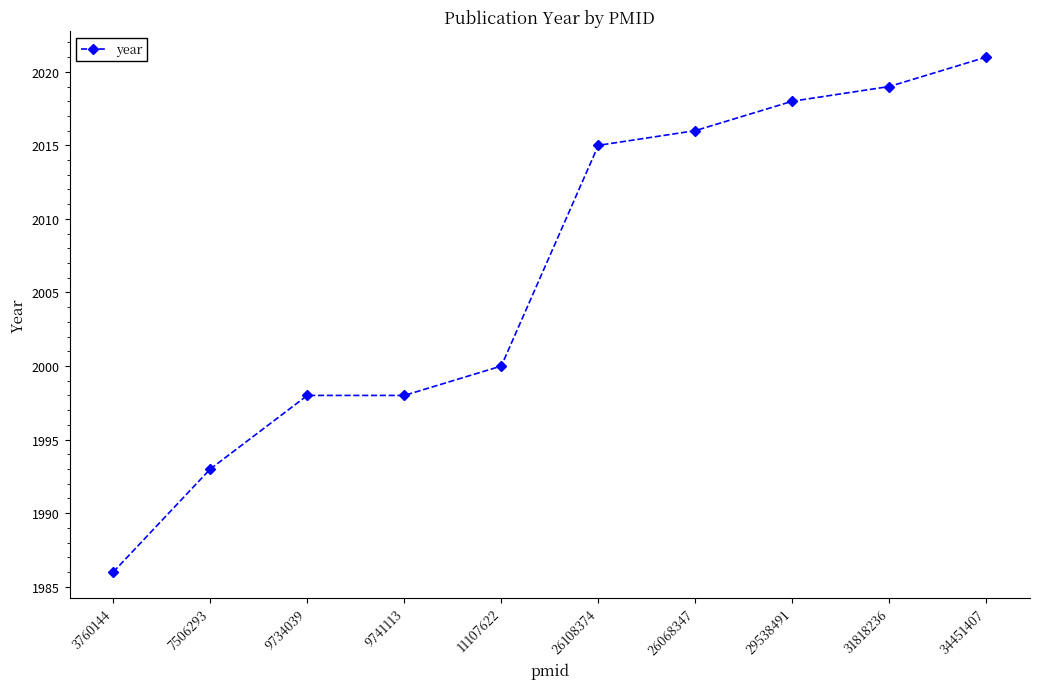

True or false: the data shows 898 at 29538491.

False